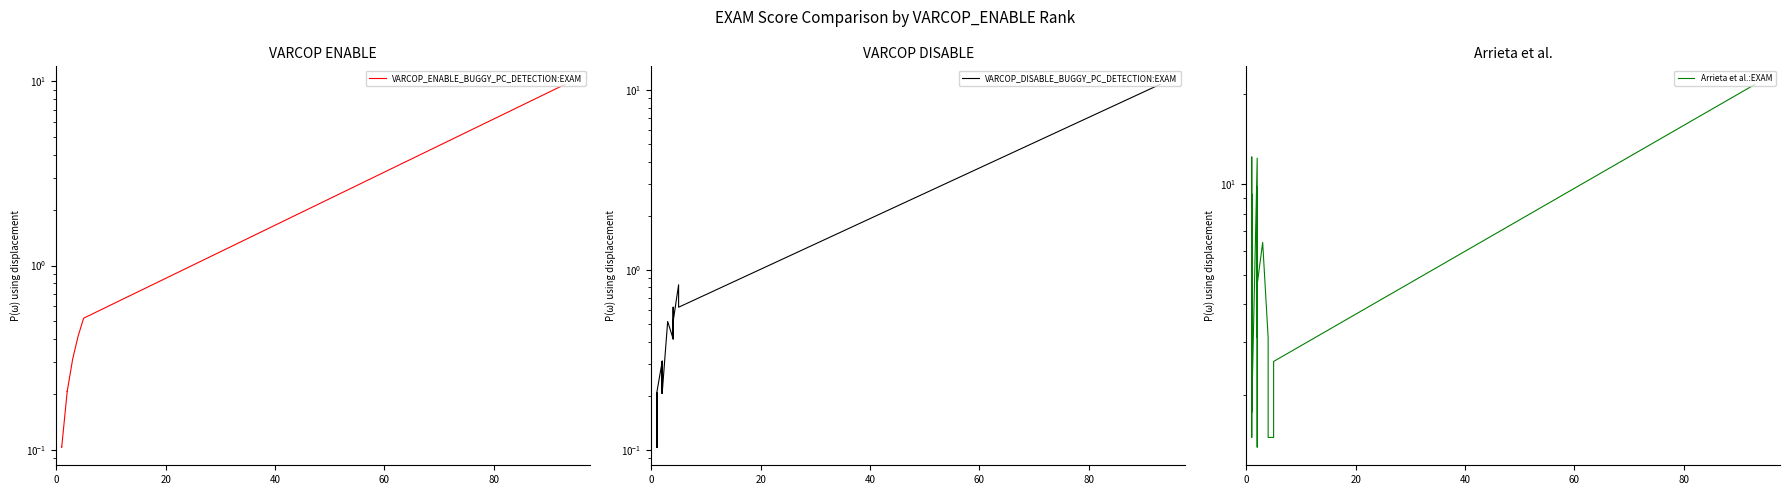

List the series in order of their peak value, highest first.

Arrieta et al.:EXAM, VARCOP_DISABLE_BUGGY_PC_DETECTION:EXAM, VARCOP_ENABLE_BUGGY_PC_DETECTION:EXAM